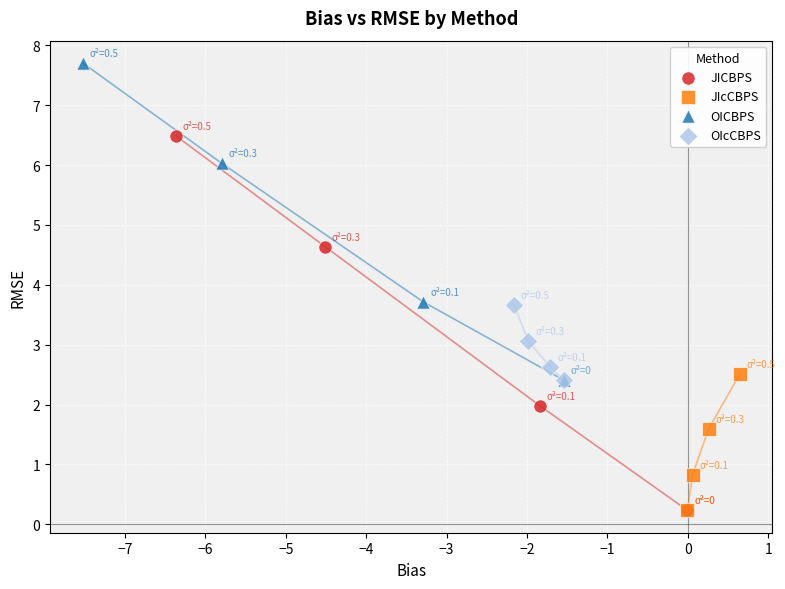

Which series reaches the maximum Y coordinate?

OICBPS